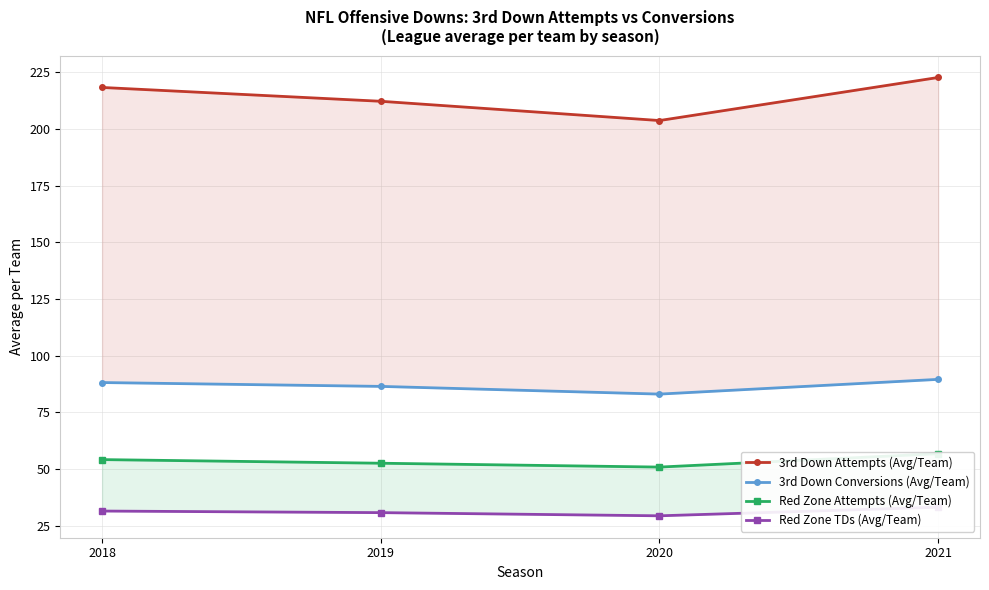

What is the total value across all series at 2021?

402.4